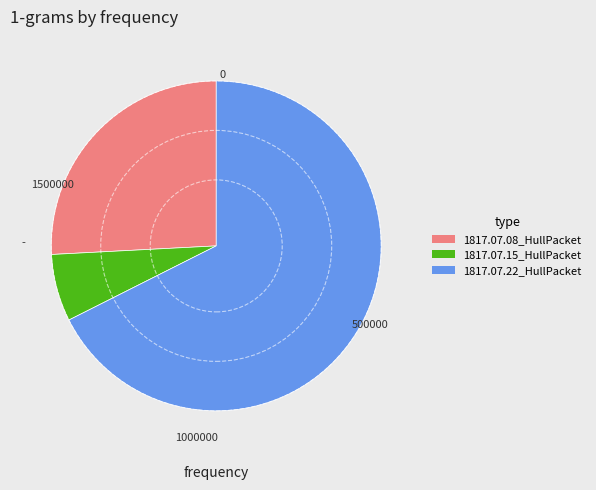

Which category has the biggest portion of the pie?

1817.07.22_HullPacket